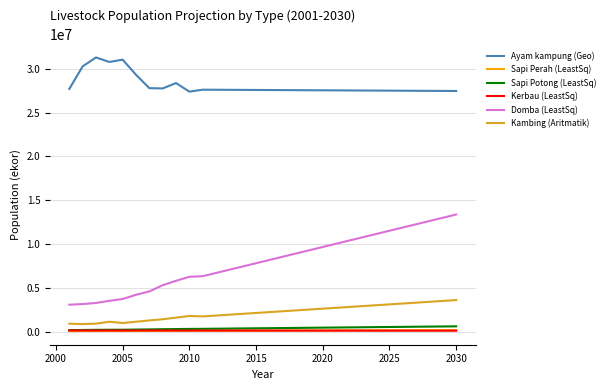

What is the average value of the Ayam kampung (Geo) series?

28085966.5